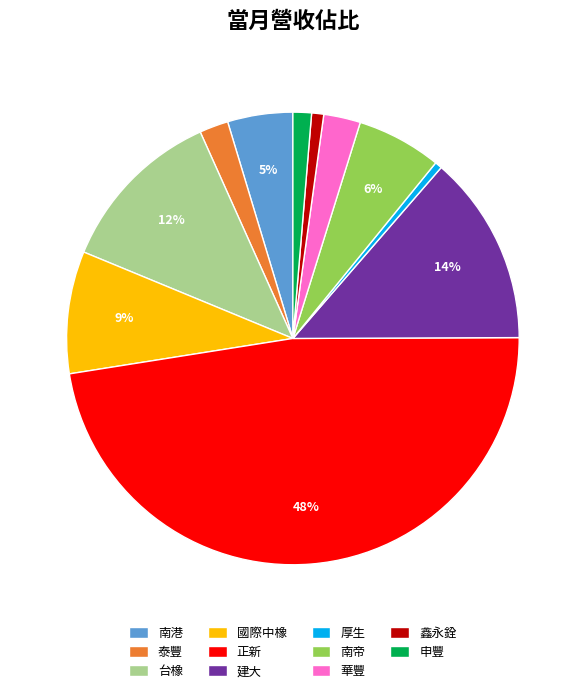

What percentage is the 台橡 slice, to the nearest percent?

12%